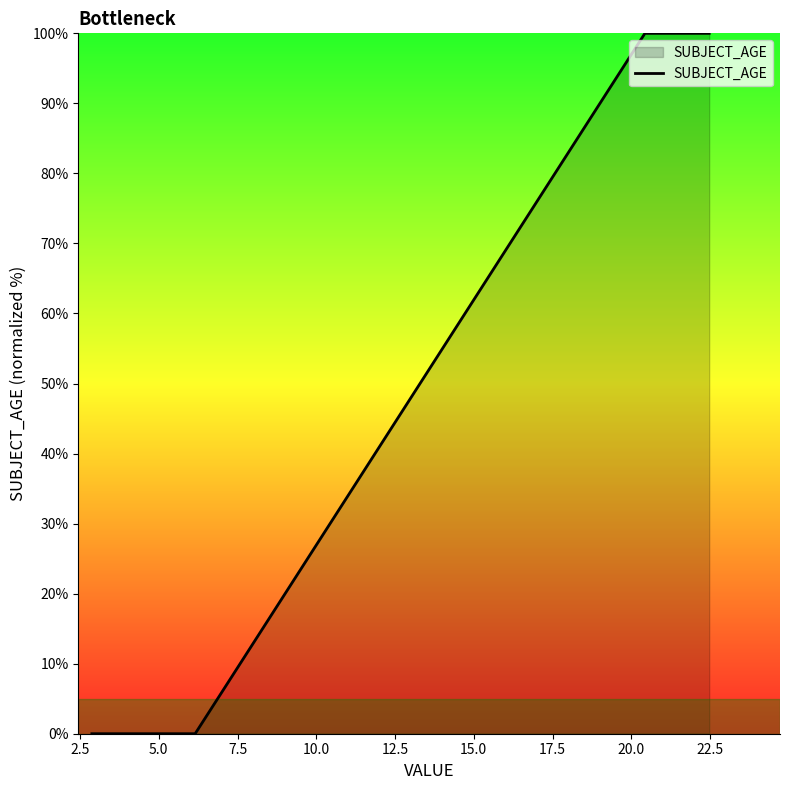

True or false: the data has more than 2 interior local peaks.

False